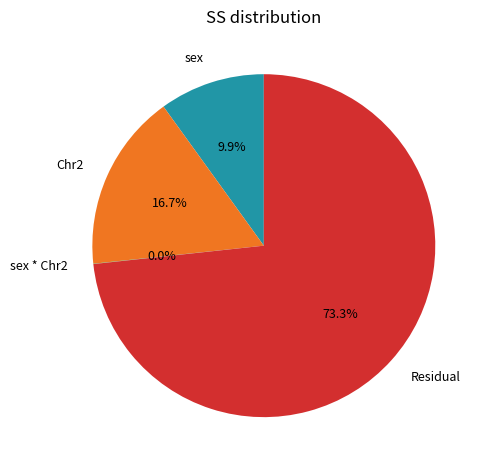

What is the largest slice in the pie chart?

Residual